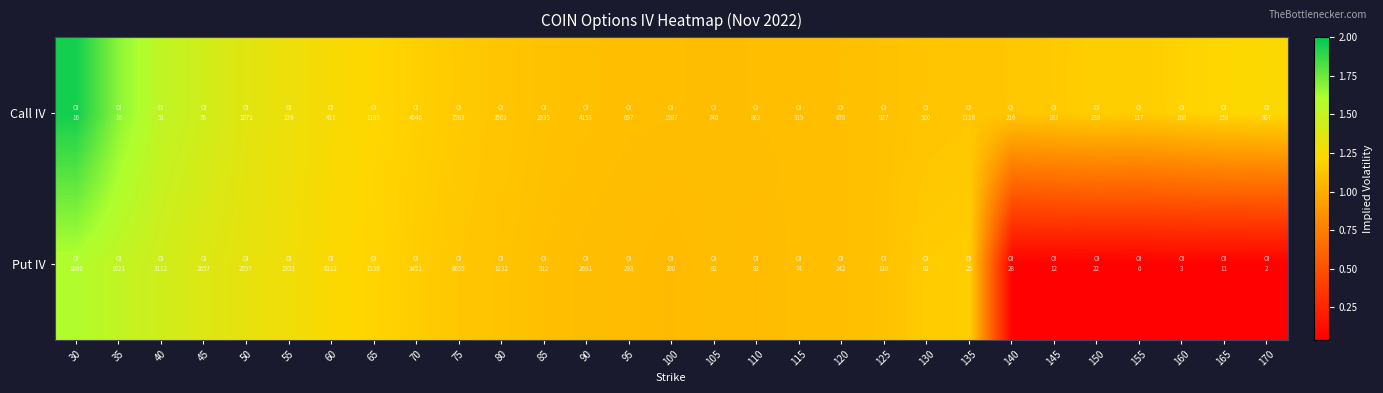

List the series in order of their peak value, lowest first.

Put IV, Call IV